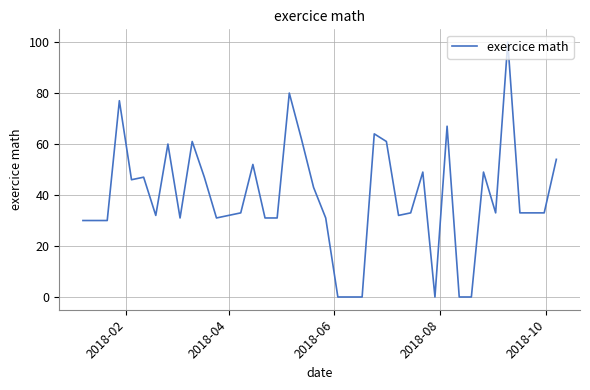

What is the maximum value shown in the chart?

100